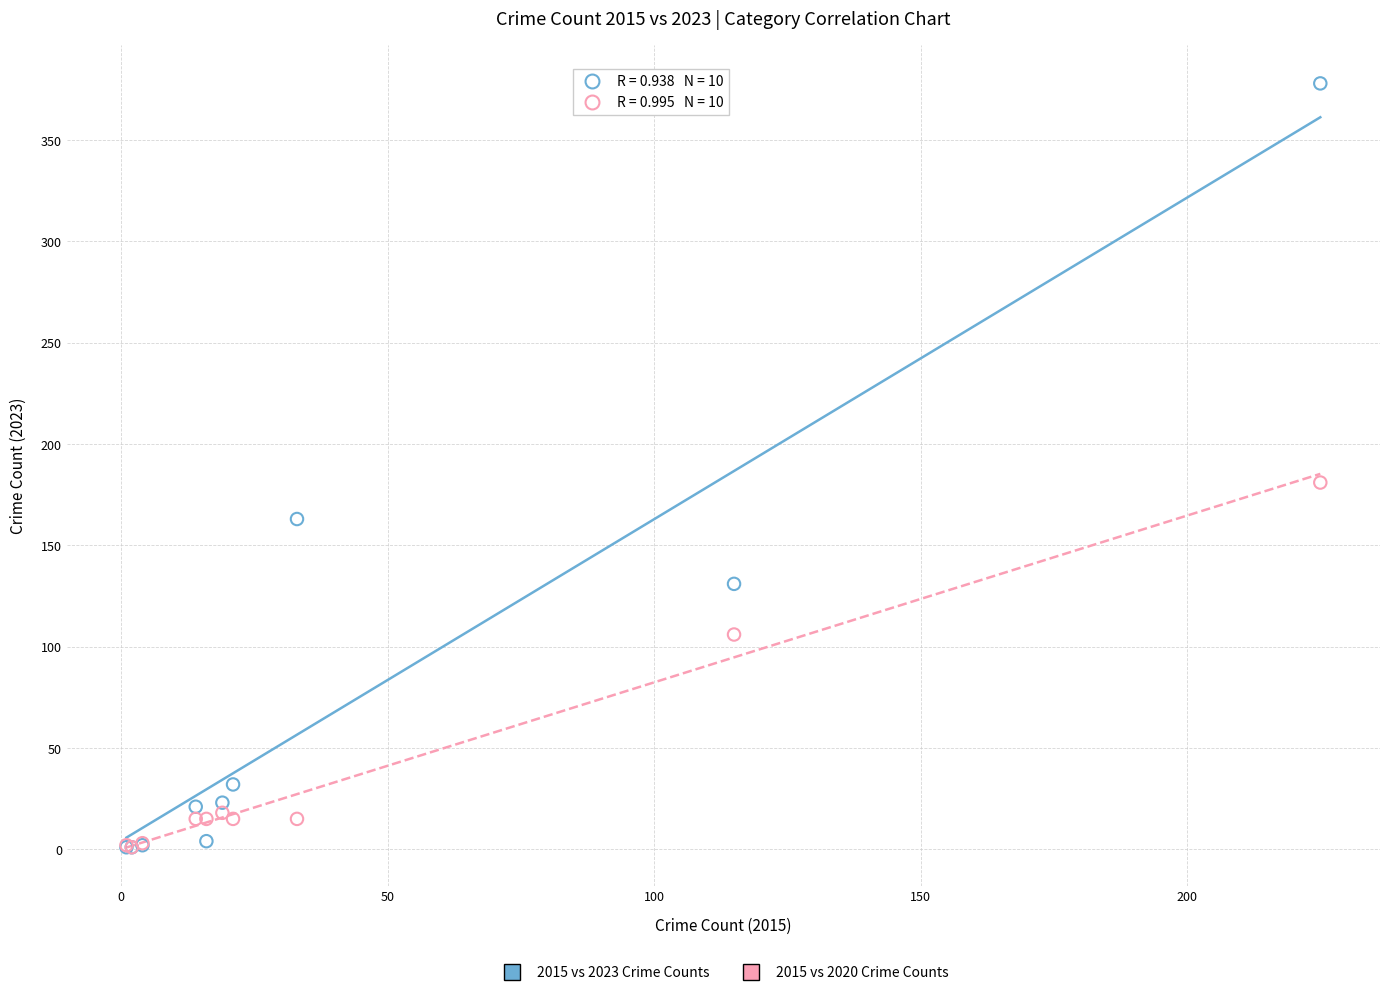

Across all series, what Y value is closest to 189?

181